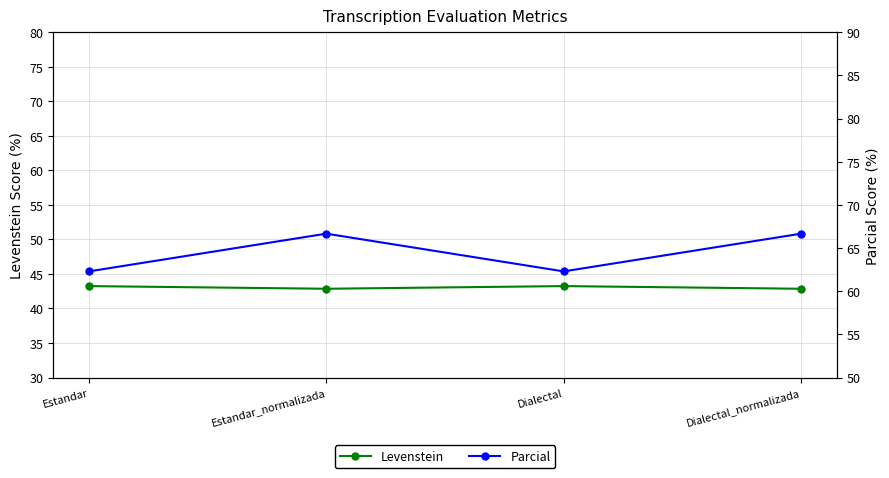

True or false: Levenstein has more than 1 interior local peaks.

False